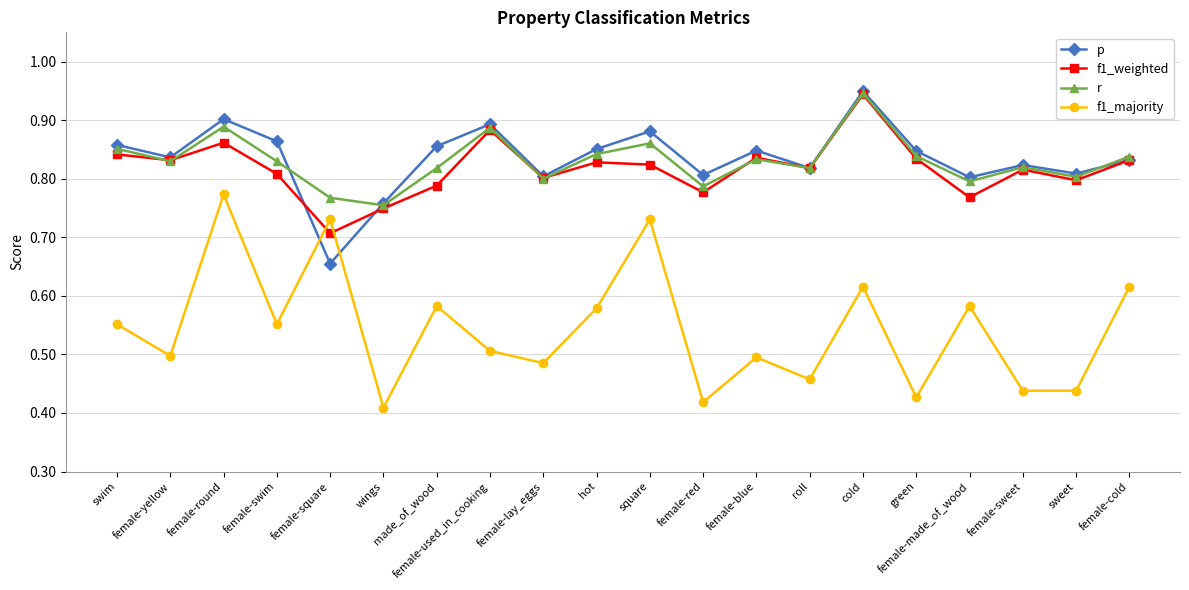

The value of p at sweet is 0.4. True or false?

False